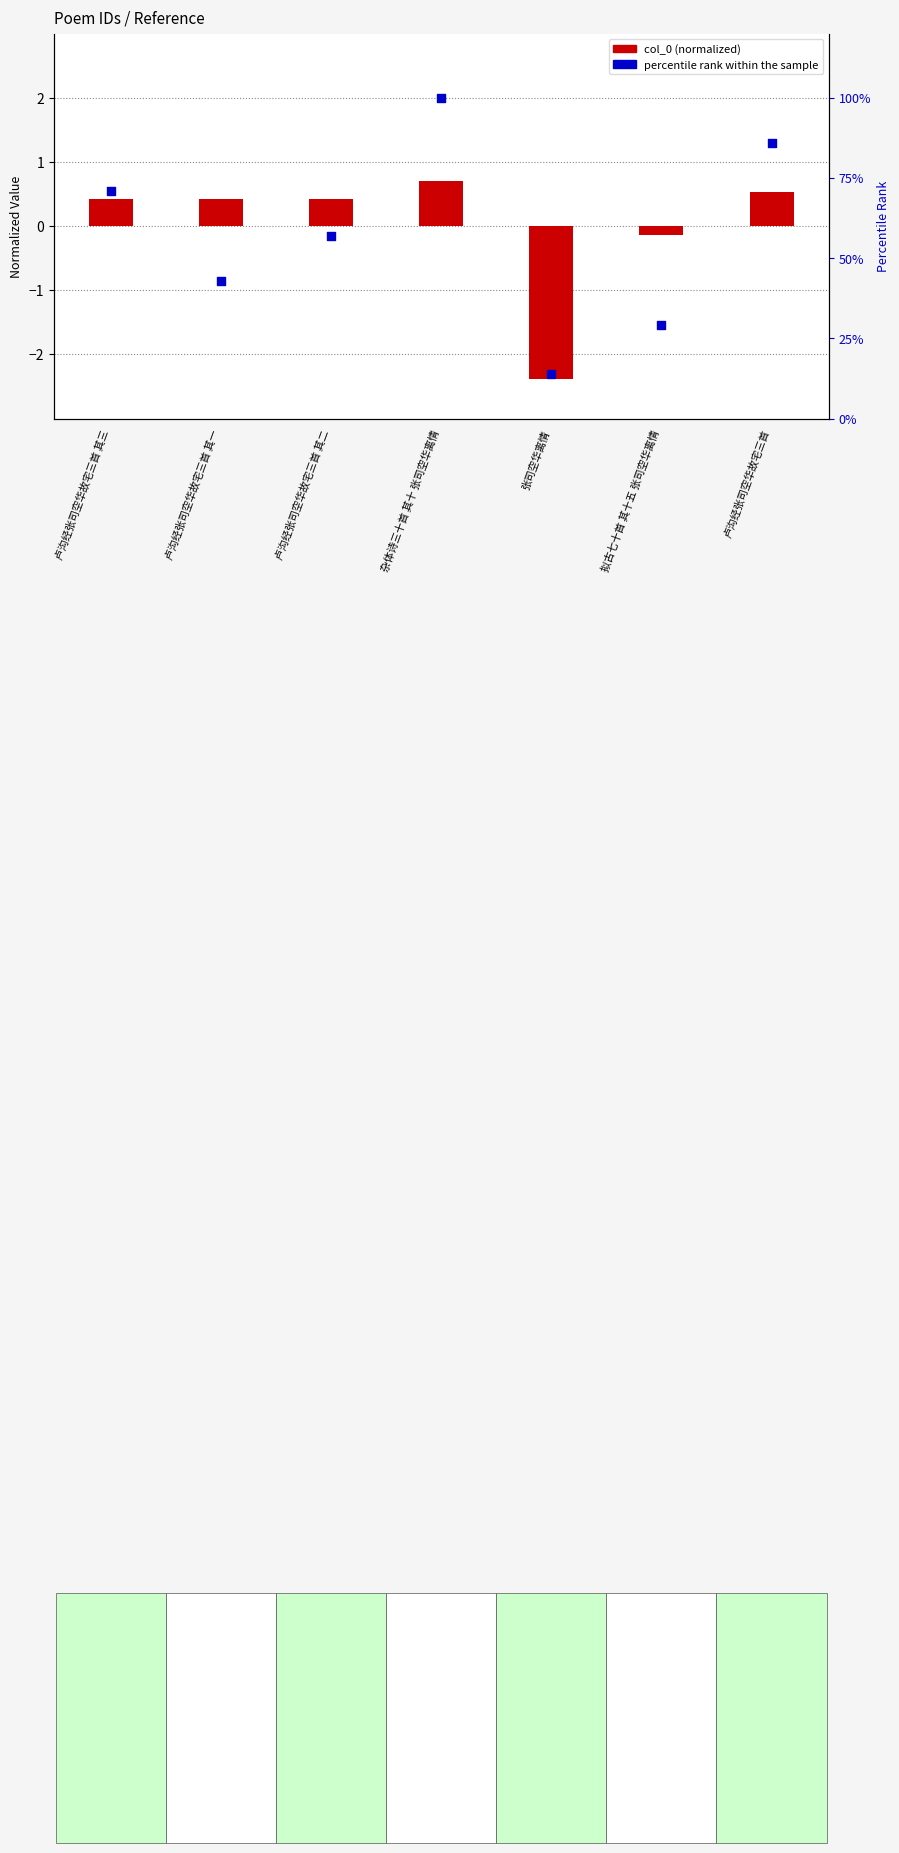

Which has a higher value, 卢沟经张司空华故宅三首 其三 or 卢沟经张司空华故宅三首 其一?

卢沟经张司空华故宅三首 其三